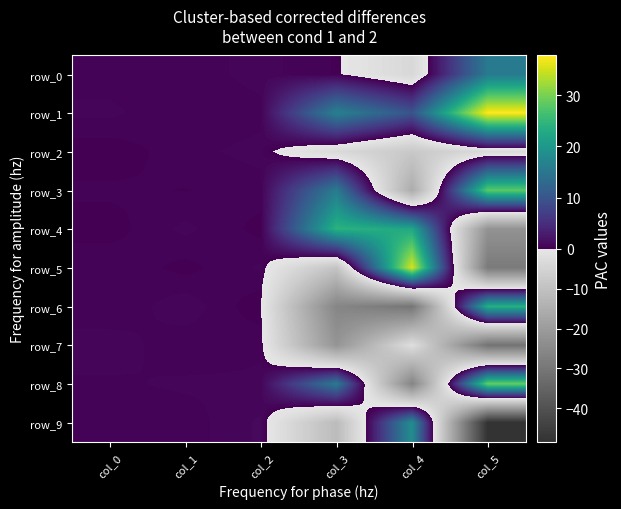

How many negative values does the row_7 series have?

3